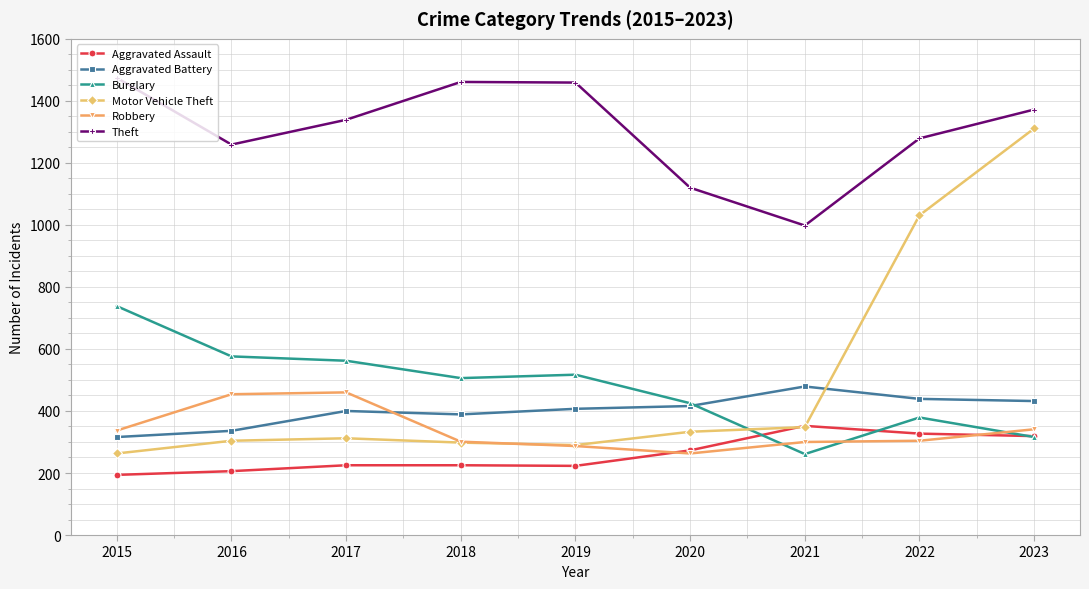

After their last crossing, which series has the higher values: Aggravated Battery or Burglary?

Aggravated Battery